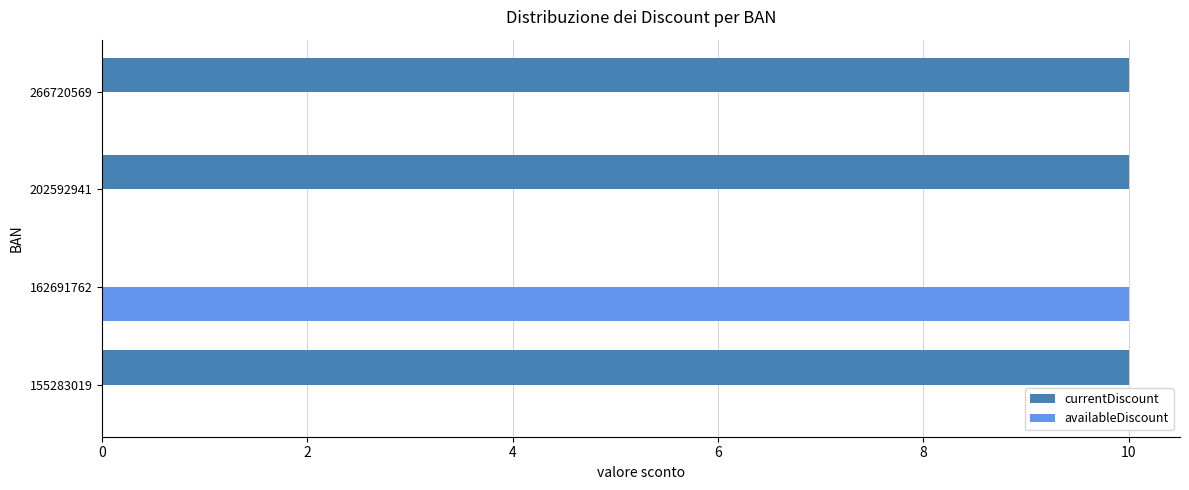

The value of availableDiscount at 155283019 is 0. True or false?

True